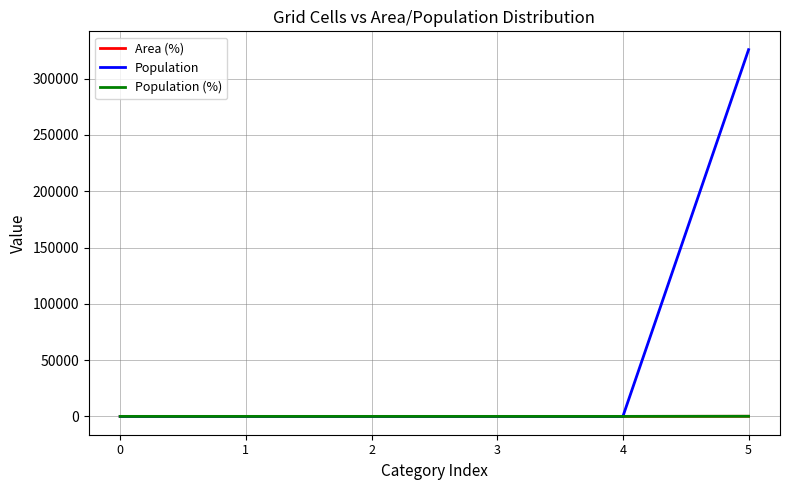

At which category does the chart reach its peak across all series?

5